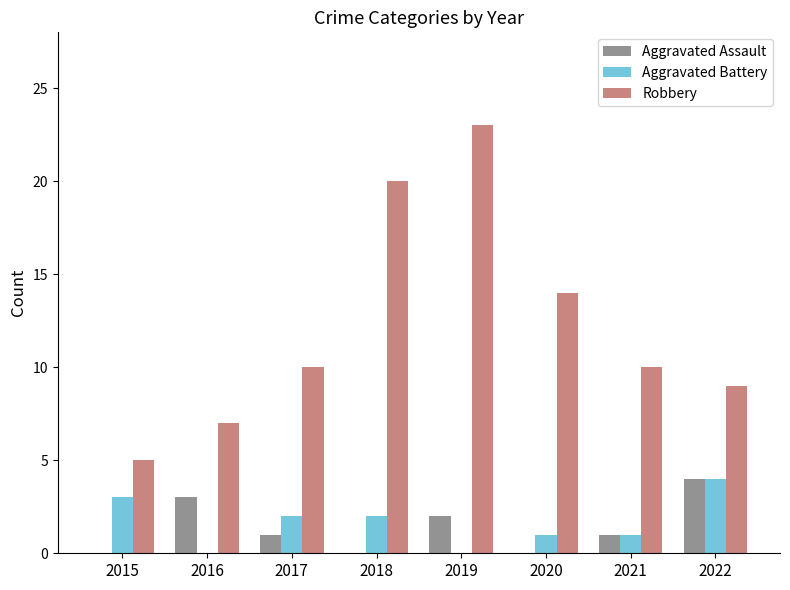

The Robbery series shows 5 at 2015. True or false?

True